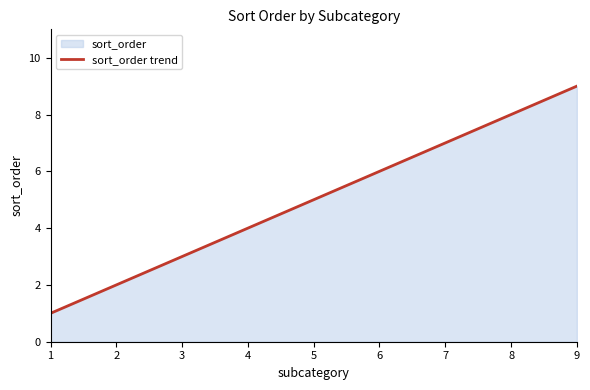

Which label corresponds to the largest value in the chart?

9